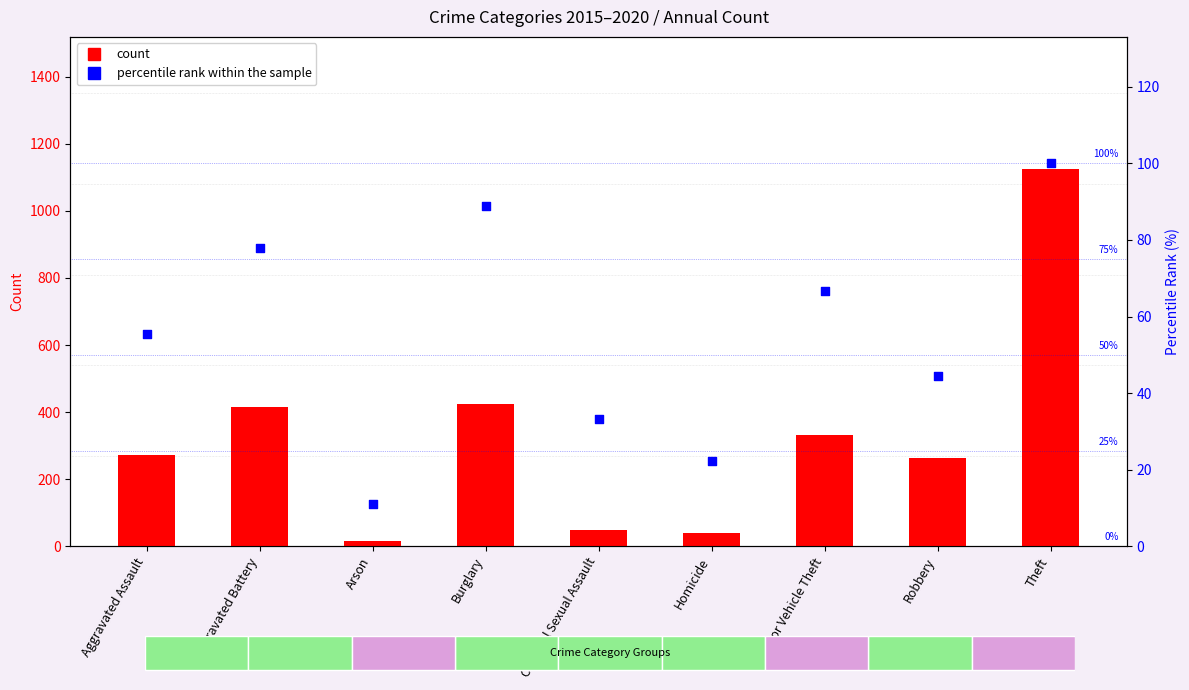

Which series reaches the maximum Y coordinate?

2020 count